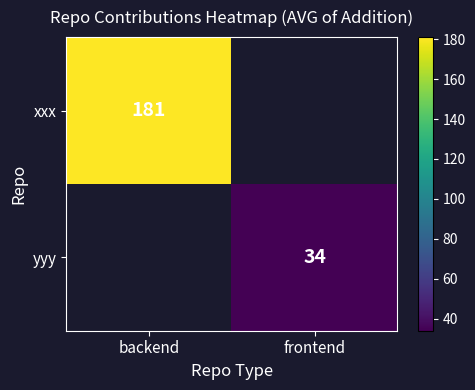

The xxx series shows 90 at backend. True or false?

False